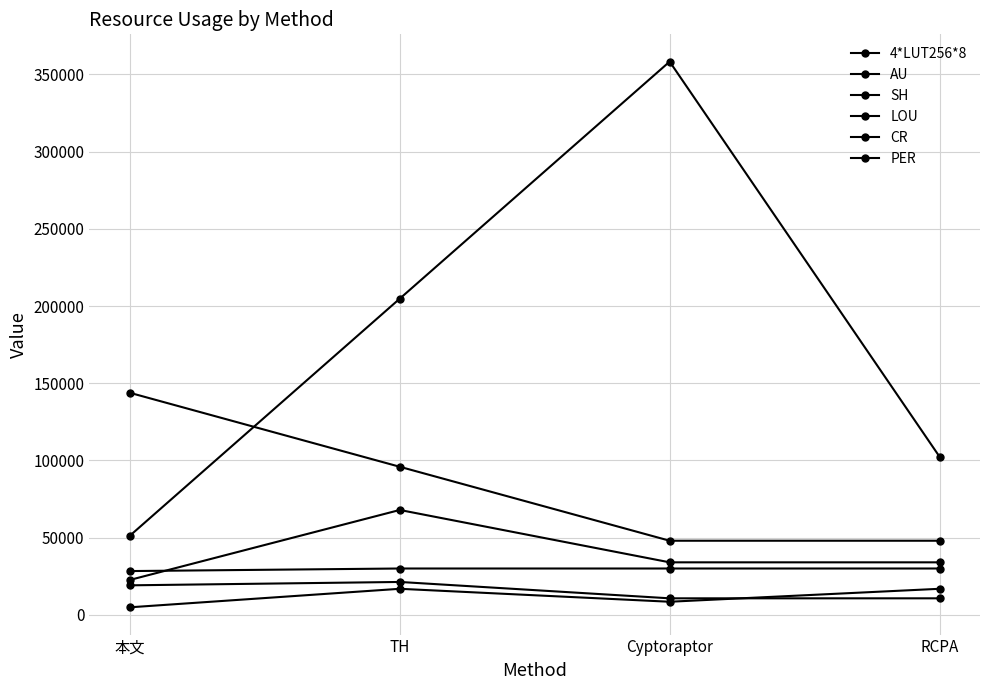

What is the difference between the second highest and minimum values in the SH series?

11400